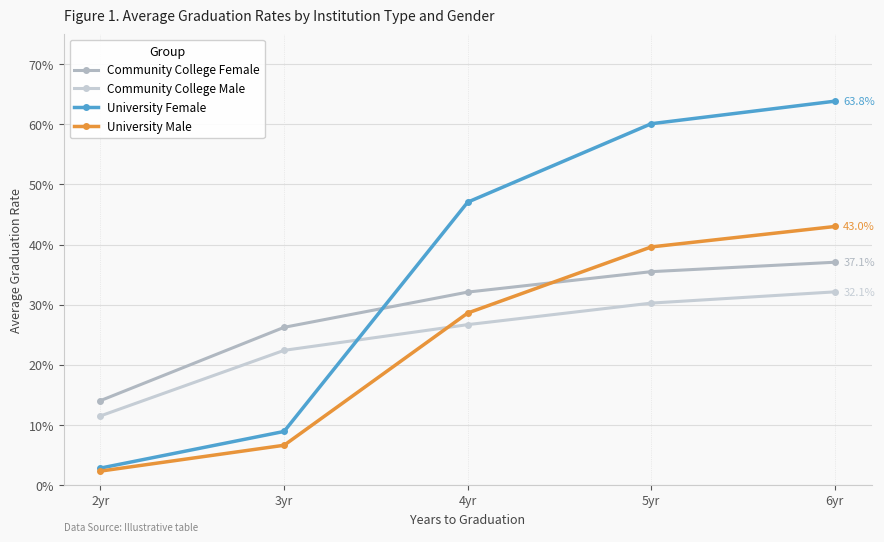

What is the label of the 1st point from the left?

2yr